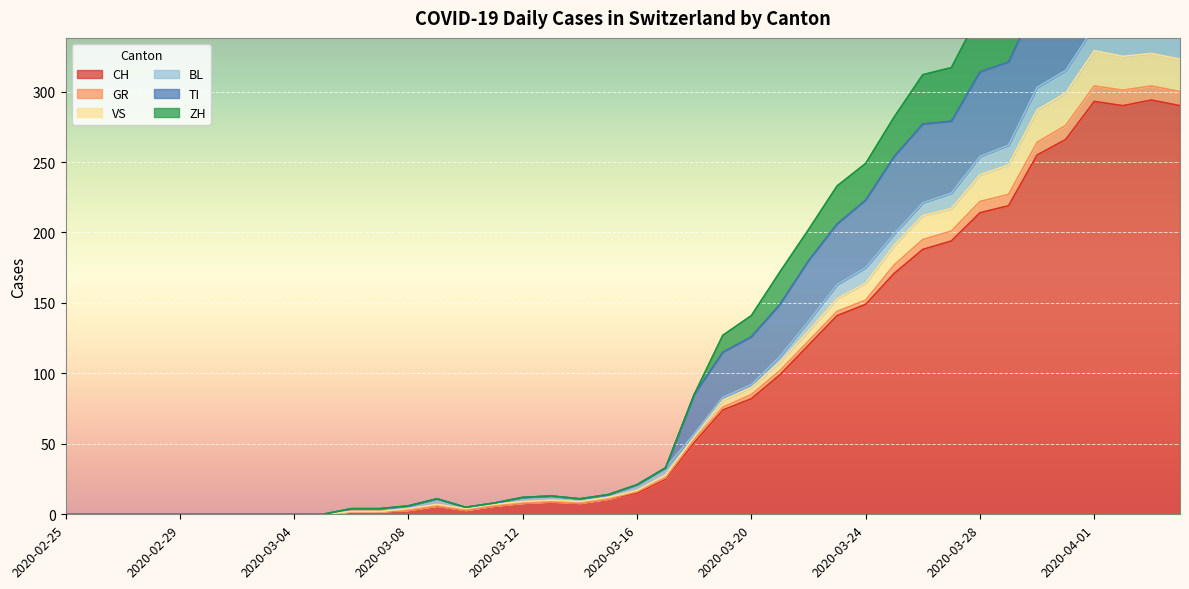

Where is the first local minimum for VS?

2020-03-10